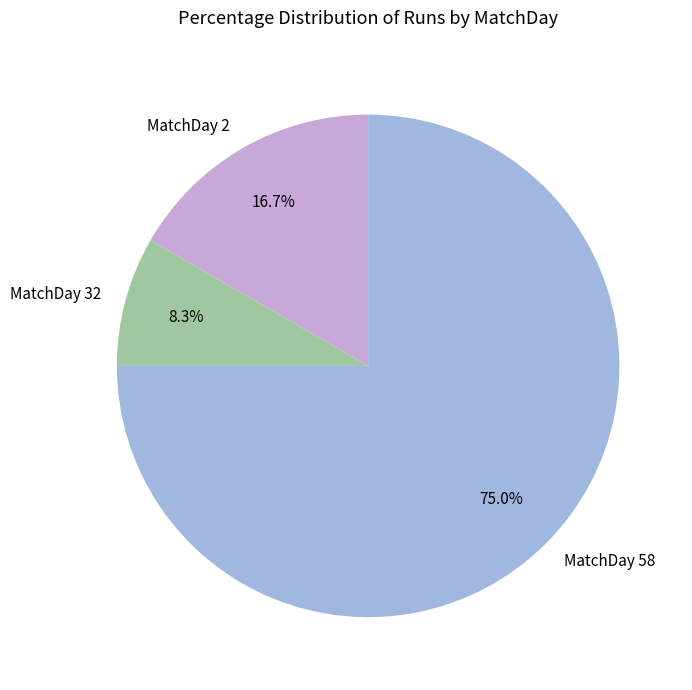

Combined, do MatchDay 2 and MatchDay 32 account for over 50%?

No